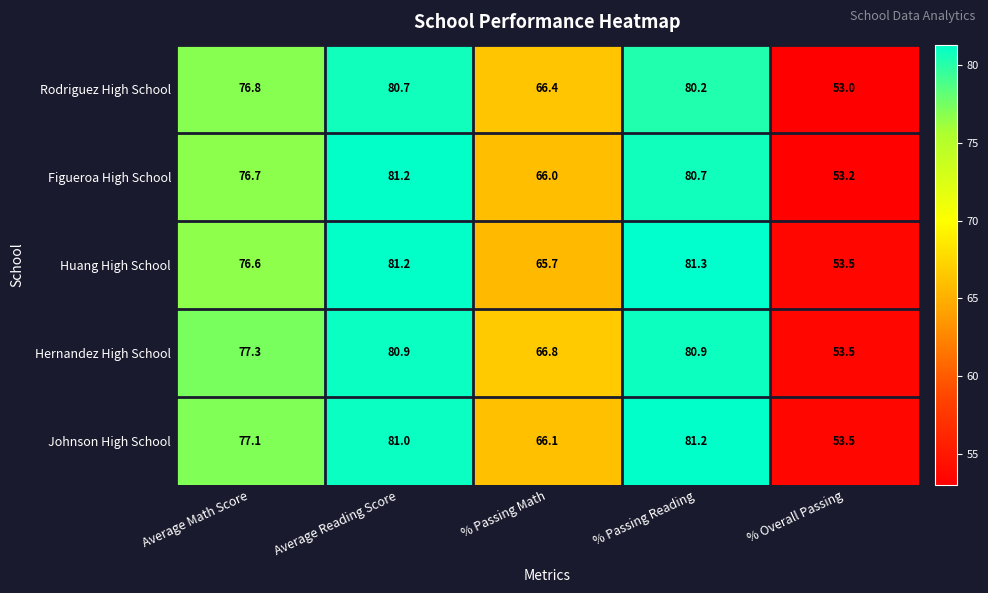

Where does the Rodriguez High School series first go above 76?

Average Math Score